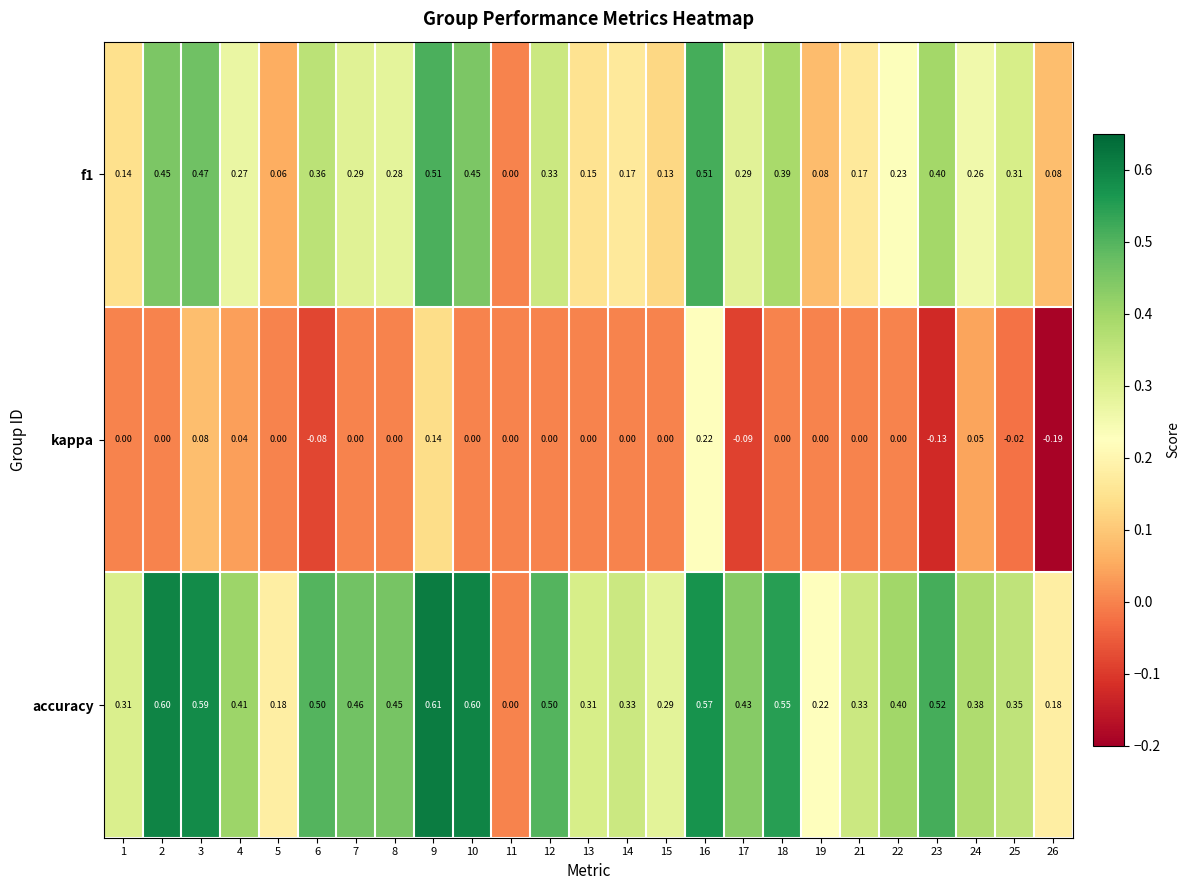

Which series has the largest range (max minus min)?

accuracy